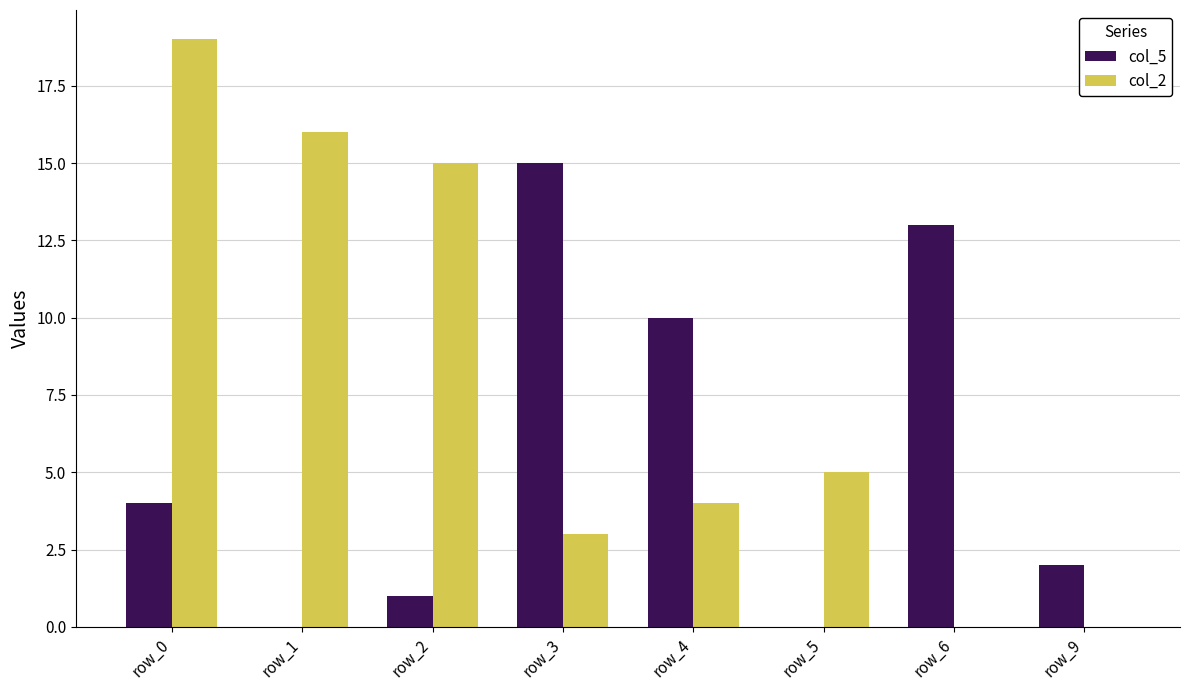

Between row_3 and row_4, which series saw the biggest shift?

col_5